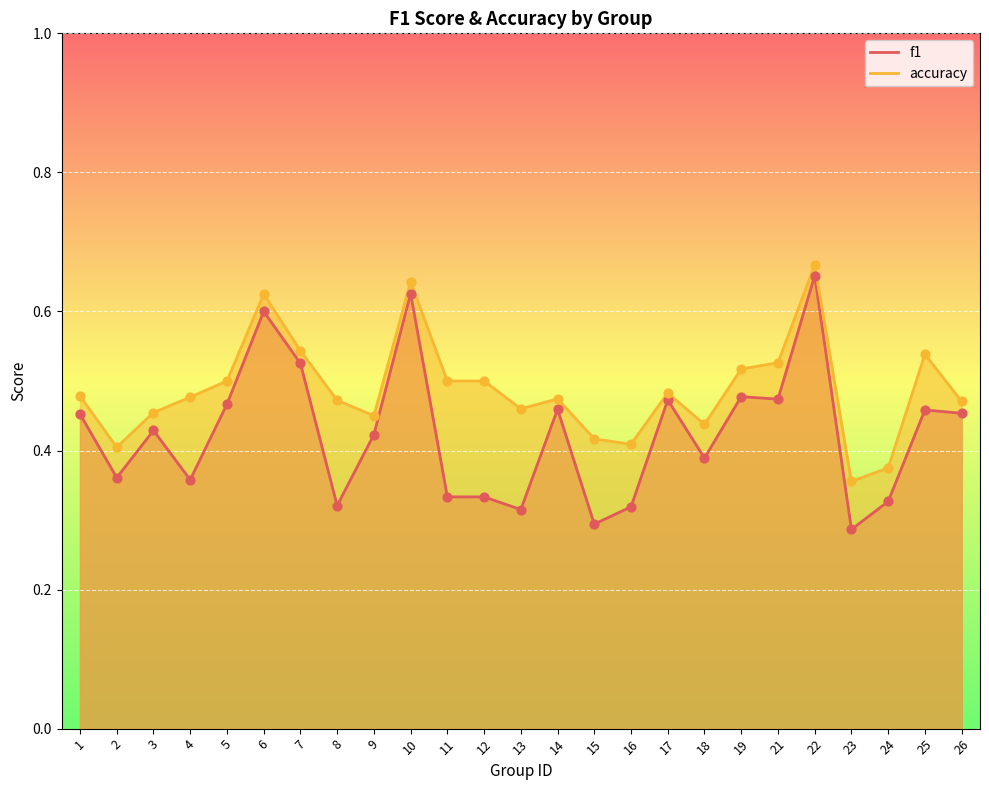

Which series reaches the minimum Y coordinate?

f1